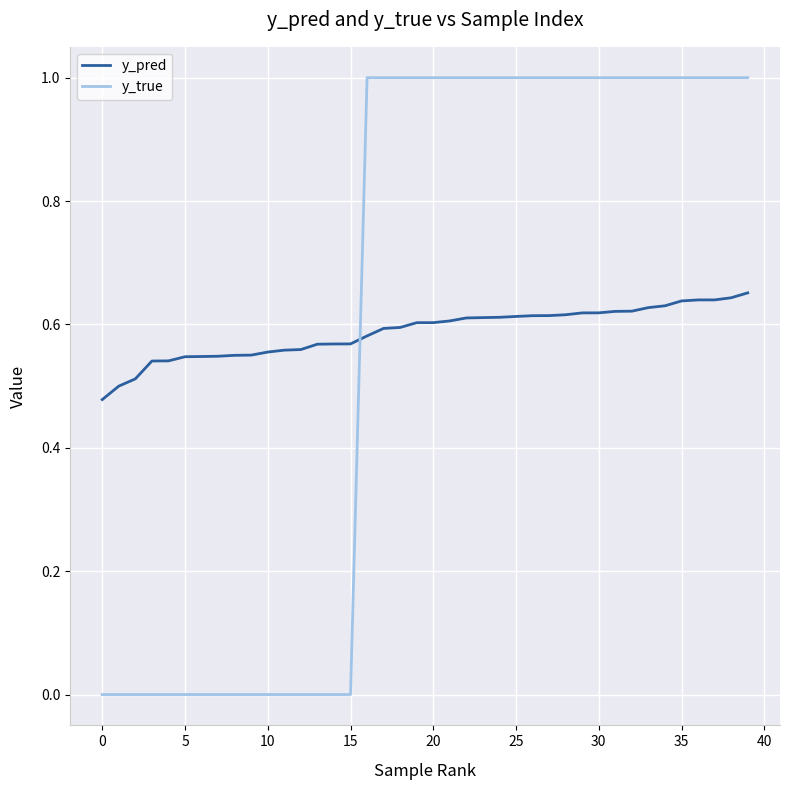

What is the difference between the maximum and minimum values in the y_true series?

1.0